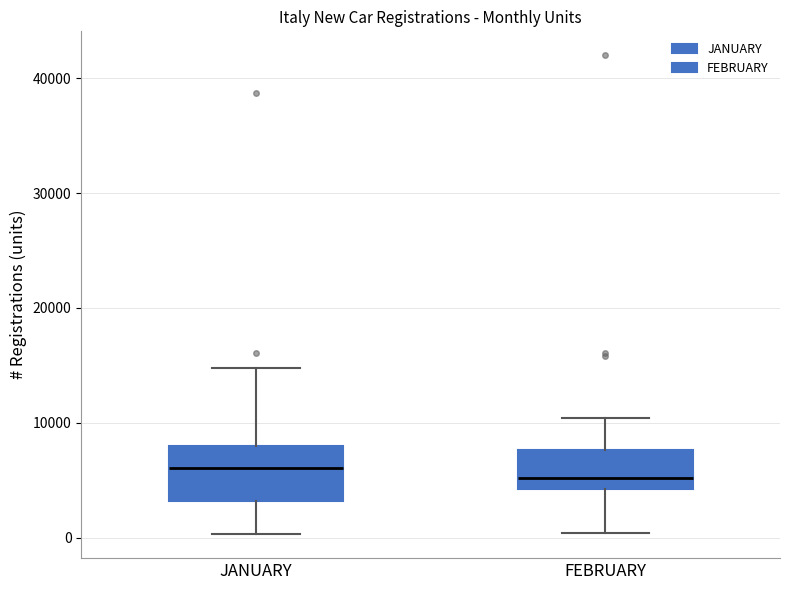

Reading left to right, read every box against the y-axis: the position of its median line, the range the box covers, and the ends of its whiskers. The values are not printed on the chart, so give them approximately, as read against the axis.

JANUARY: median 6000, box 3000 to 8000, whiskers 0 to 15000
FEBRUARY: median 5000, box 4000 to 8000, whiskers 0 to 10000